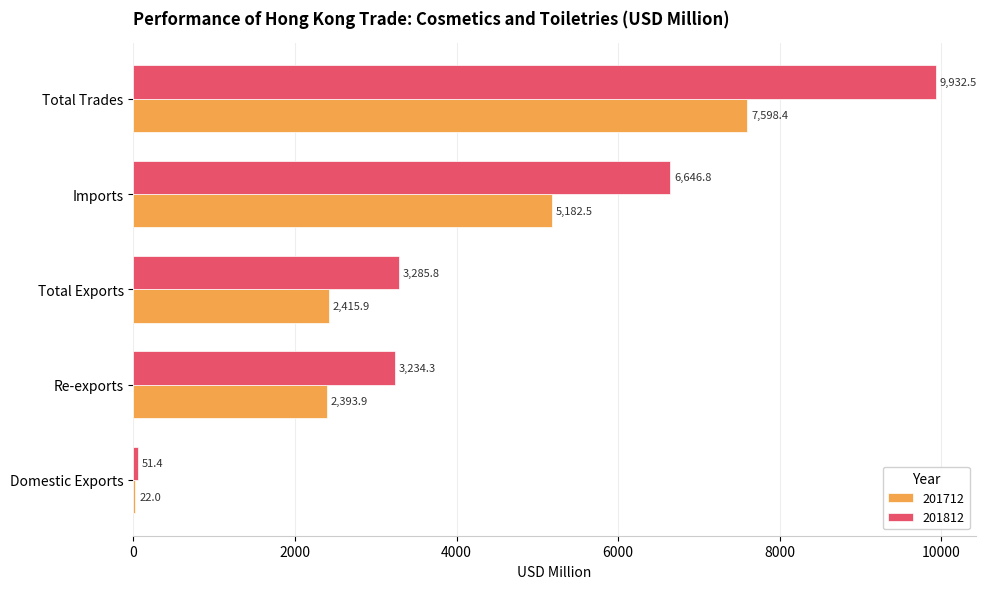

What is the spread (max minus min) of values at Total Exports?

869.9